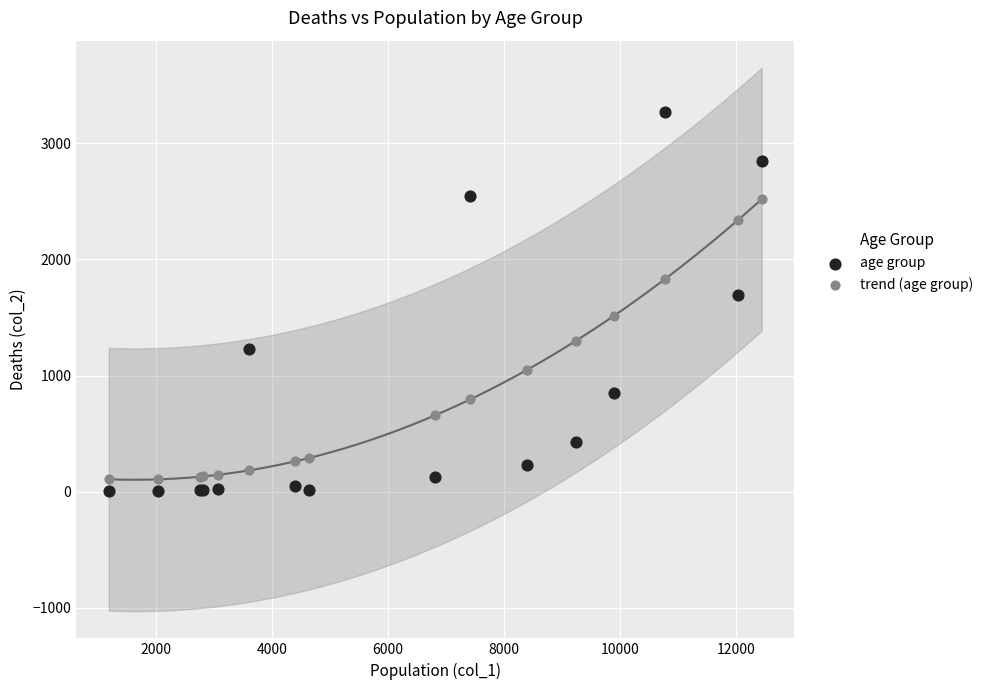

Which series contains the highest Y value?

age group